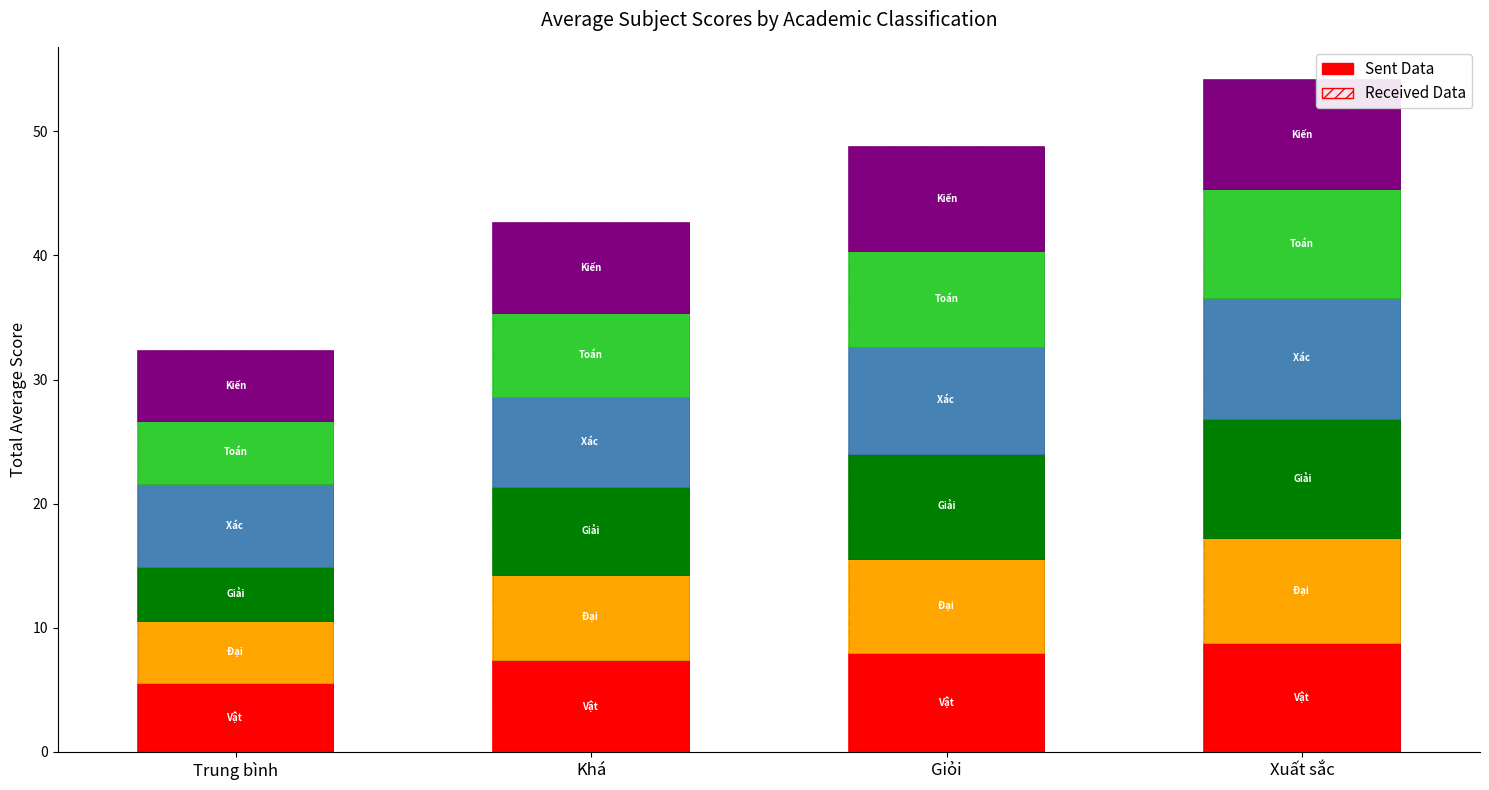

At which category is the sum across all series the highest?

Xuất sắc